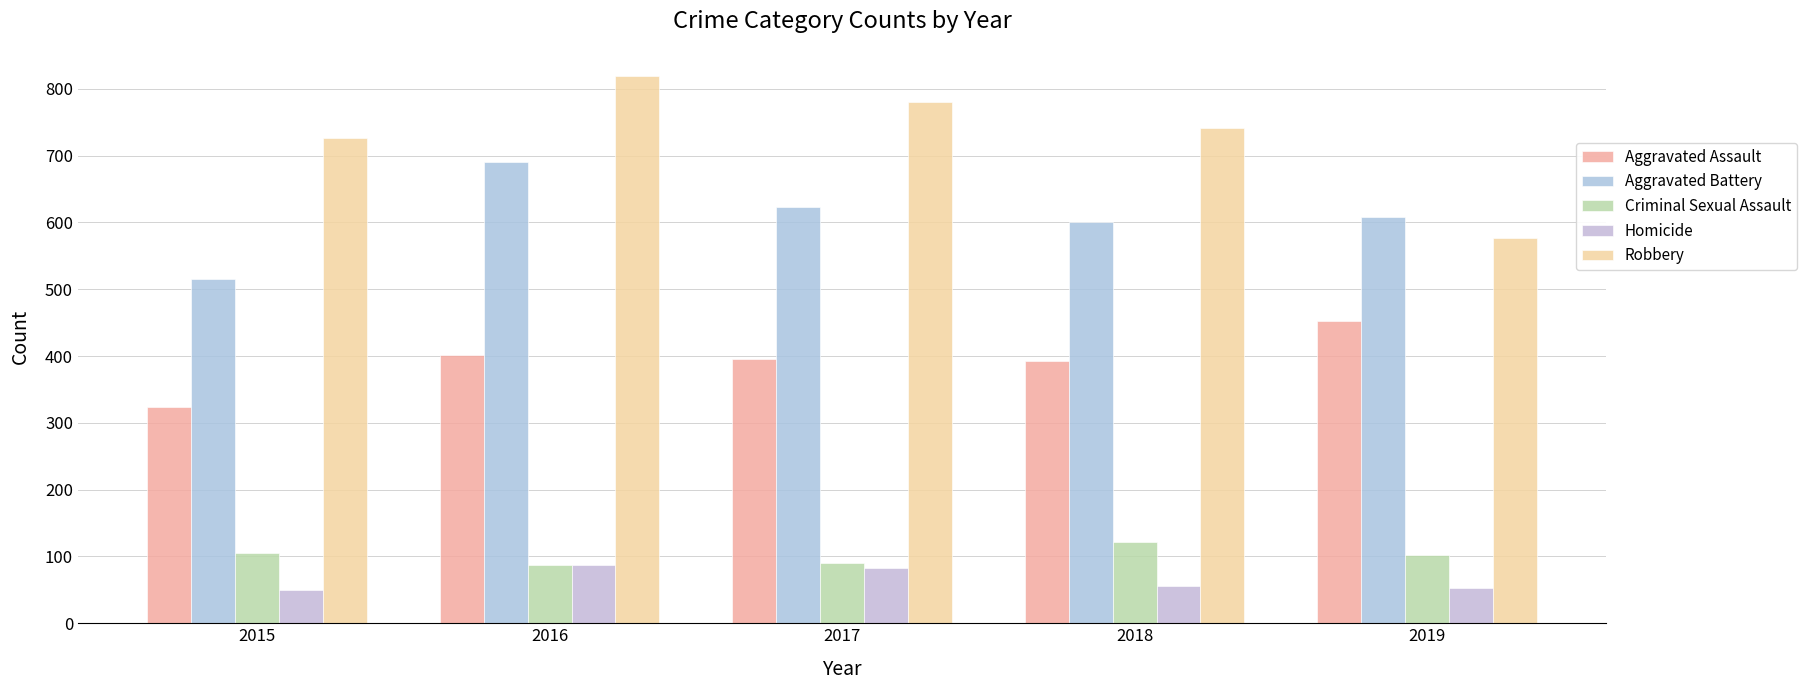

What is the difference between the second highest and minimum values in the Aggravated Assault series?

79